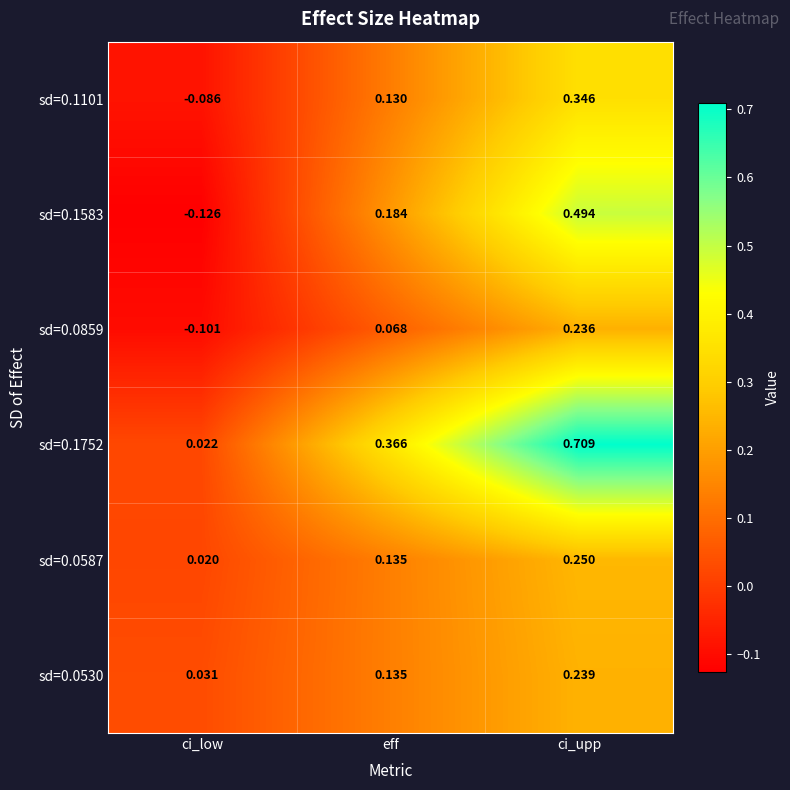

Is the value of sd=0.1752 at ci_low greater than the value of sd=0.0859 at ci_upp?

No